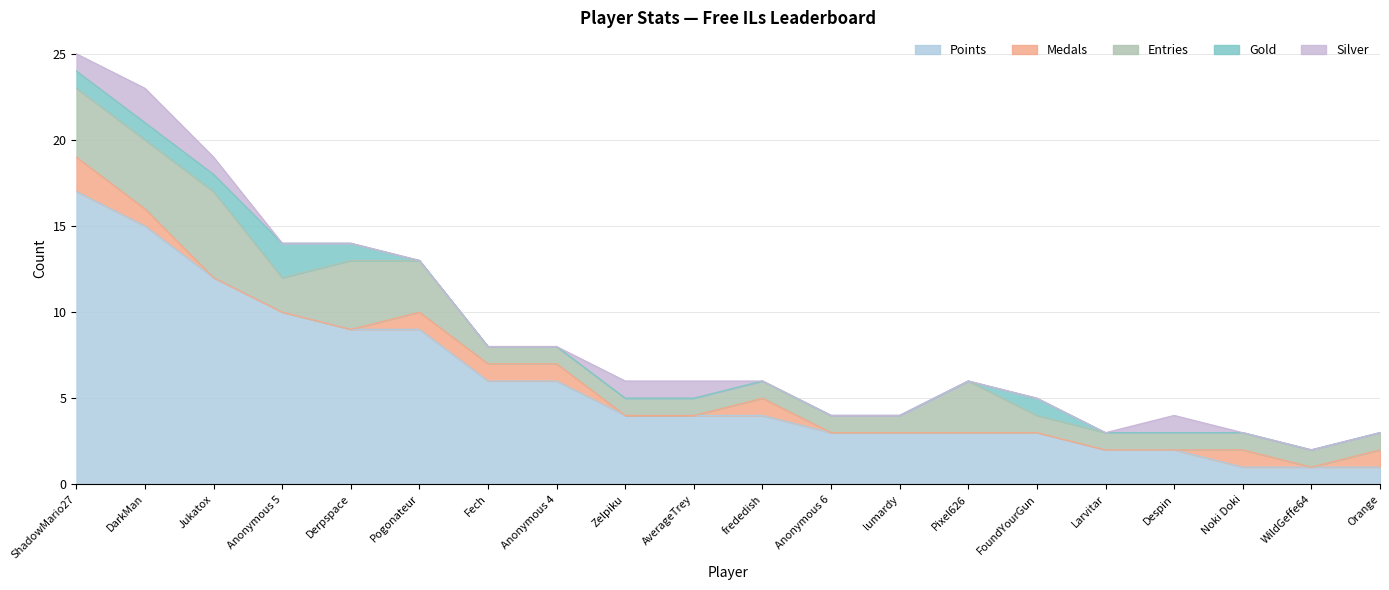

Count the Gold values in the range 0 to 1.

19